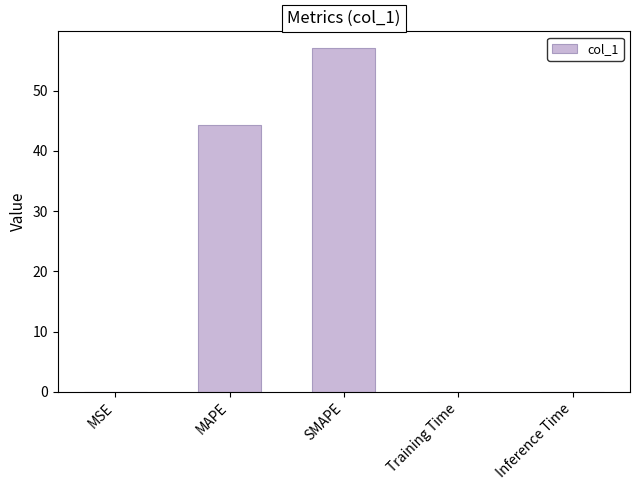

At which label is the value closest to 28?

MAPE